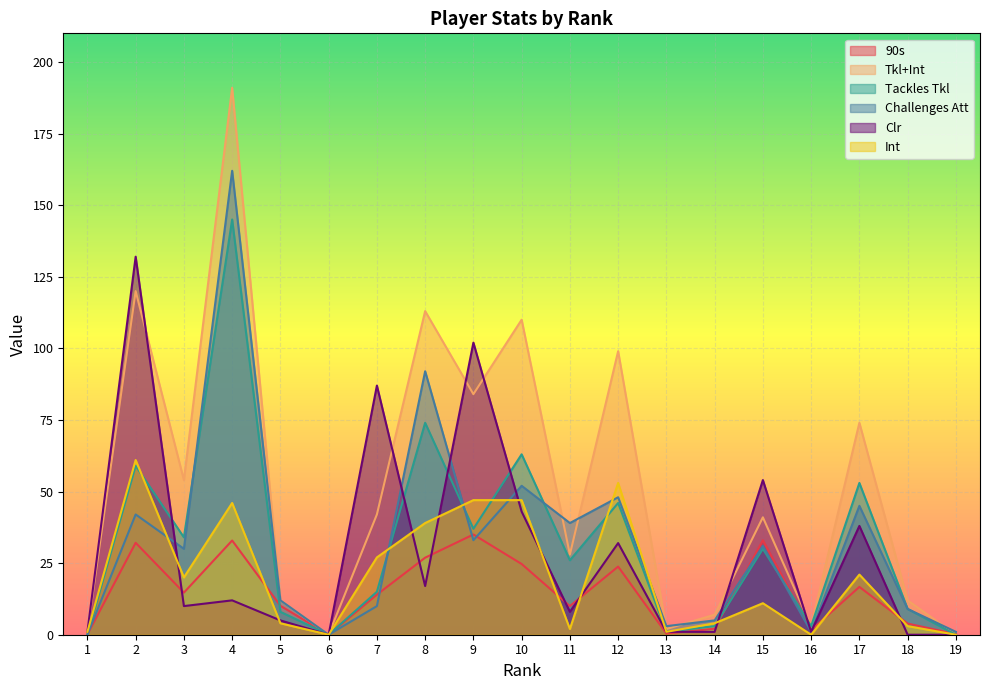

What is the approximate value of Clr at 4?

12.0